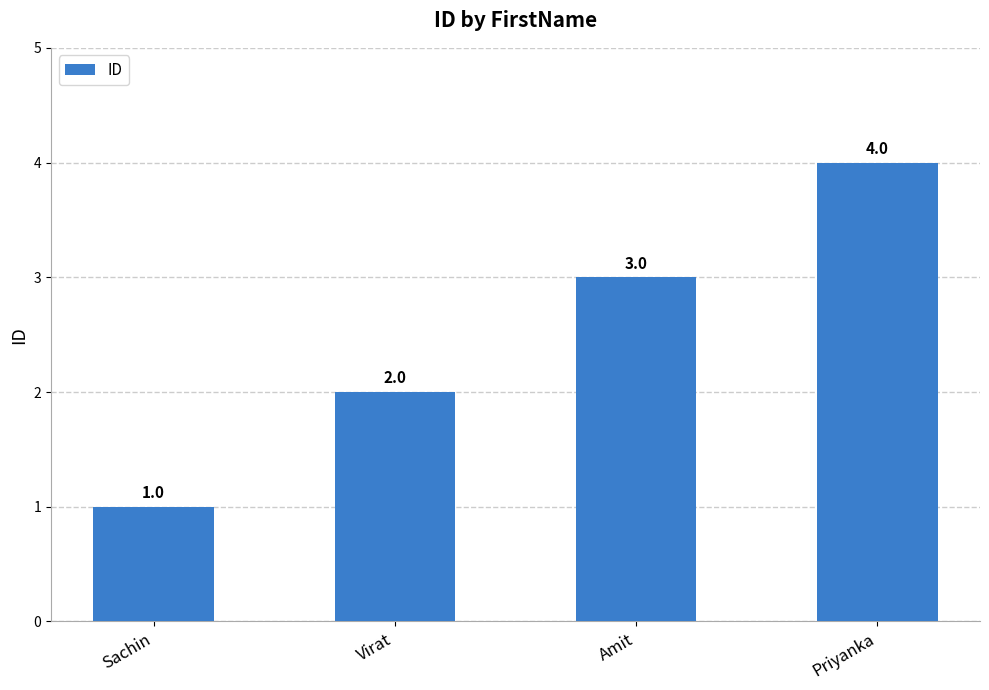

What is the ratio of the value at Sachin to the value at Virat?

0.5